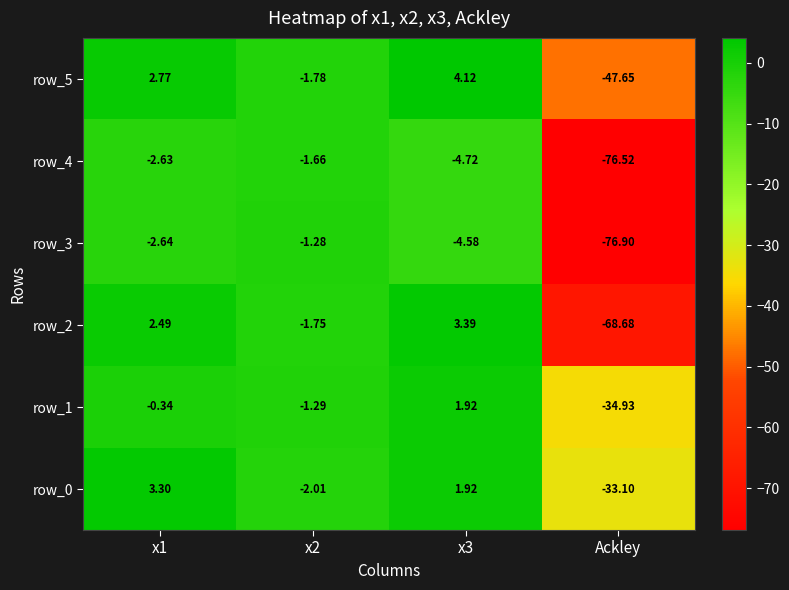

Which category has the lowest value in the row_4 series?

Ackley